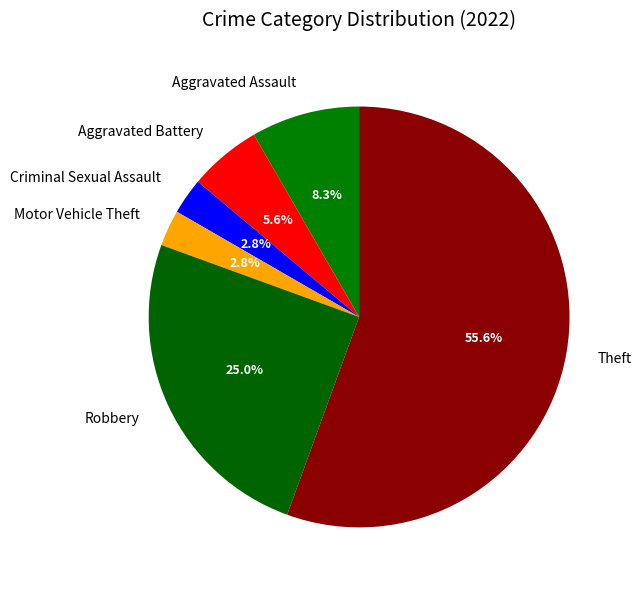

Between Aggravated Battery and Aggravated Assault, which is larger?

Aggravated Assault